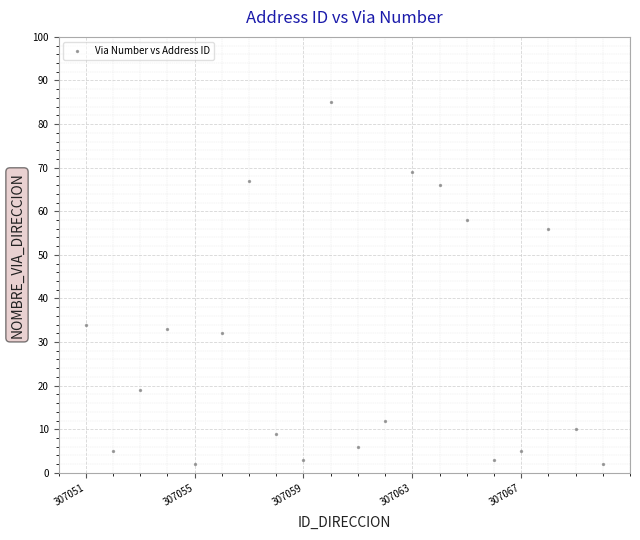

What is the range of Y values (max minus min)?

83